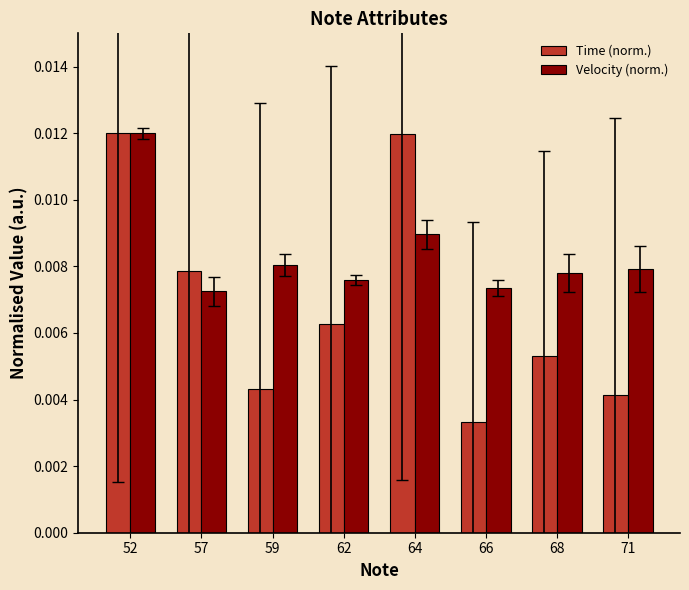

How many bars are there in total?

16